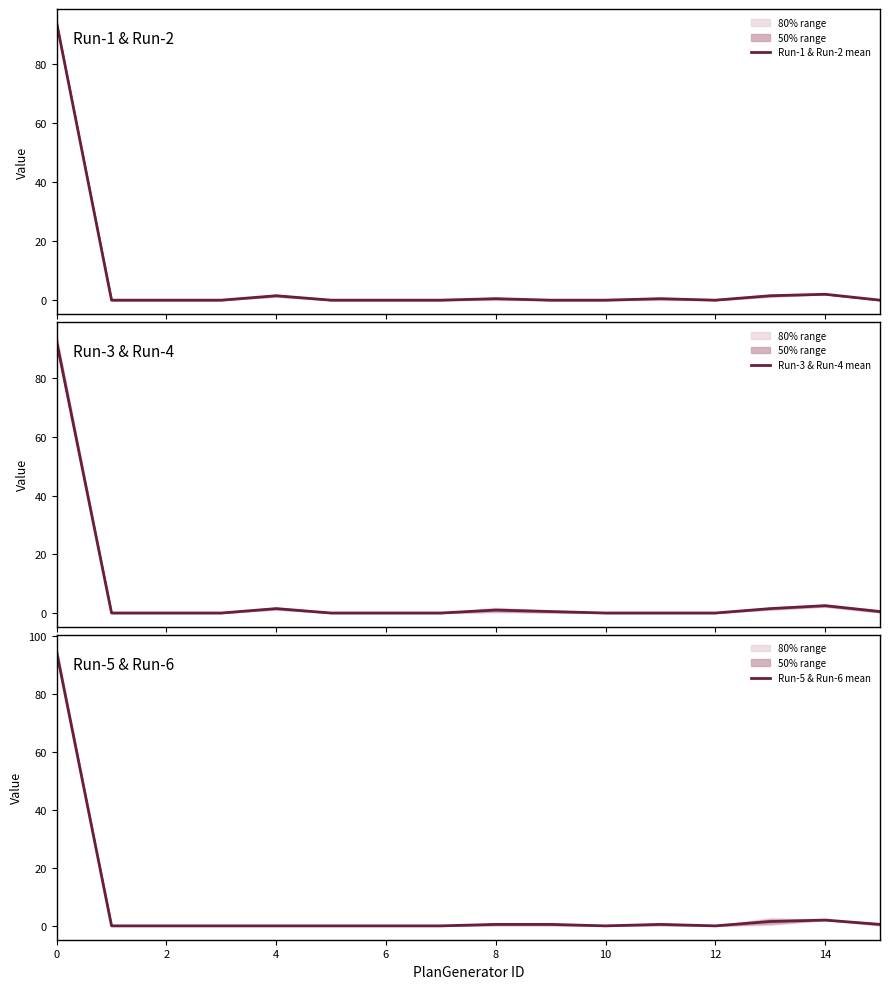

What is the value of the Run-5 & Run-6 mean point at the 1st from the left?

94.5